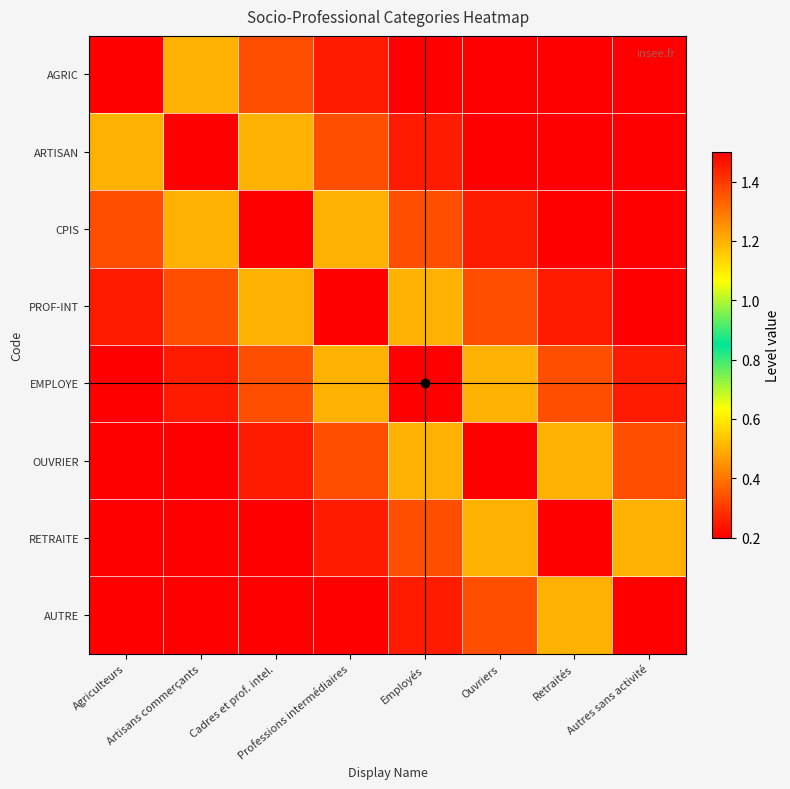

Which series has the largest range (max minus min)?

AGRIC